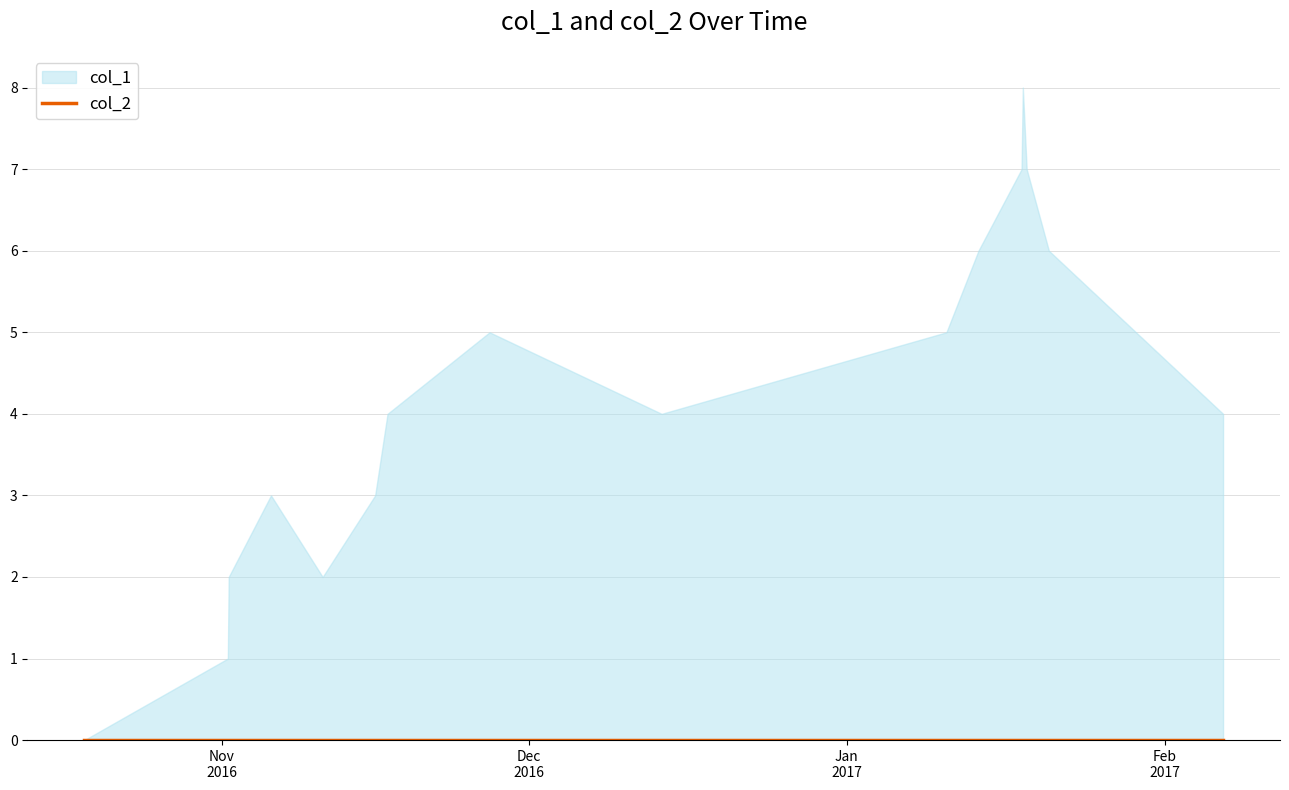

Count the number of categories in the chart.

16